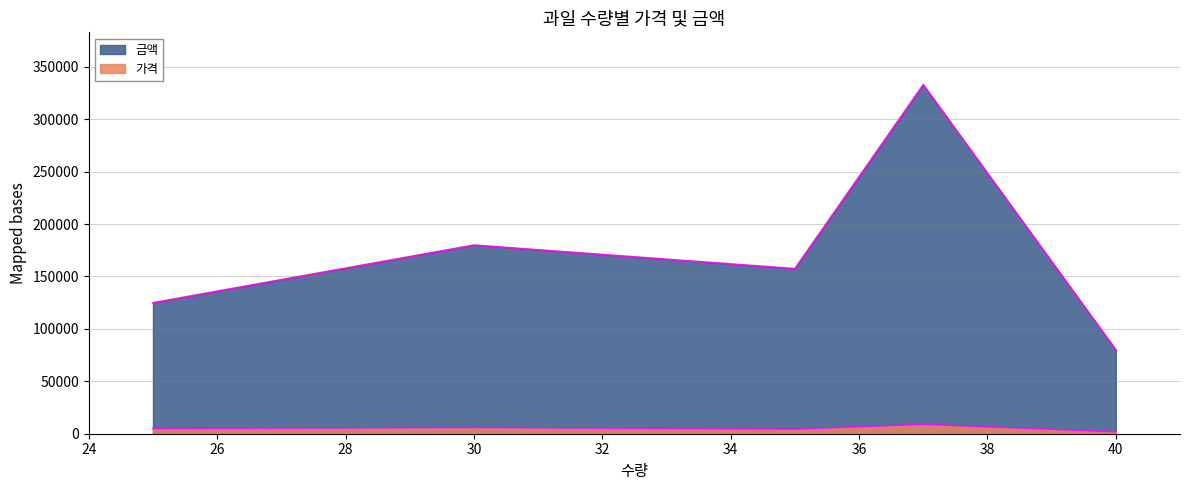

What is the maximum value for 가격?

9000